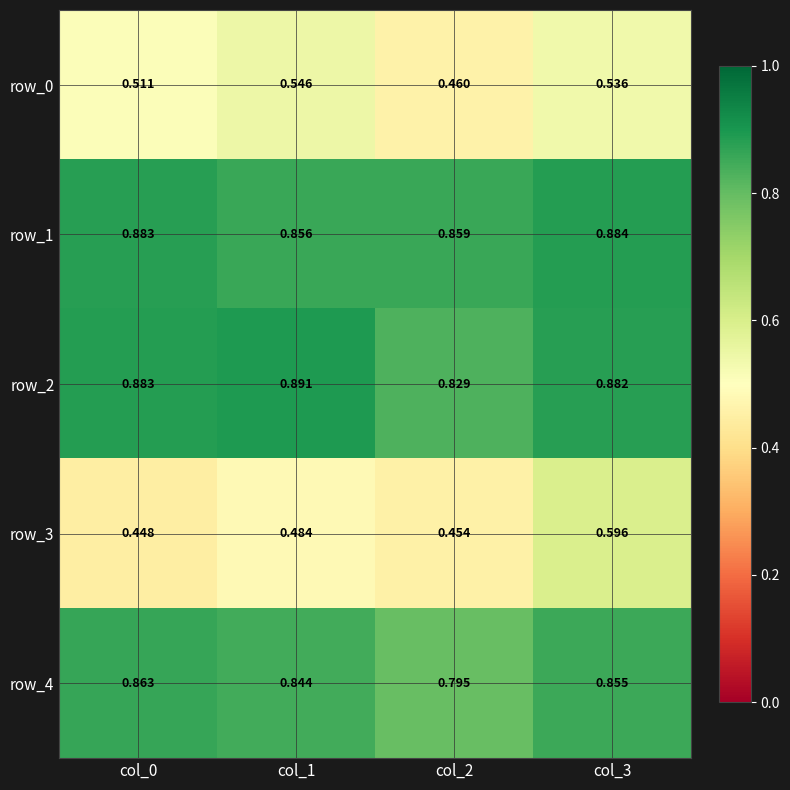

At col_3, list the series in order from smallest to largest.

row_0, row_3, row_4, row_2, row_1